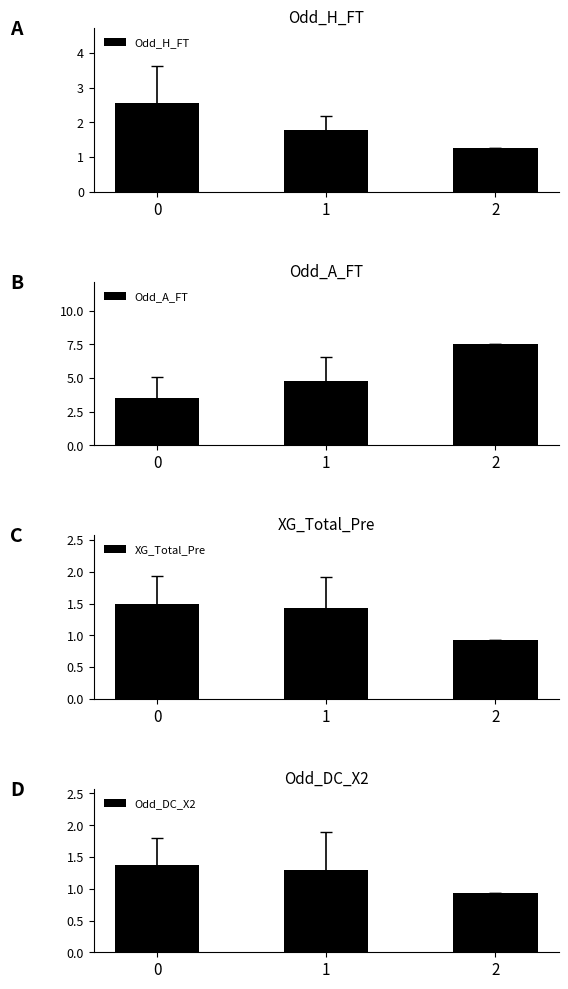

What is the sum of all Odd_A_FT values?

15.8